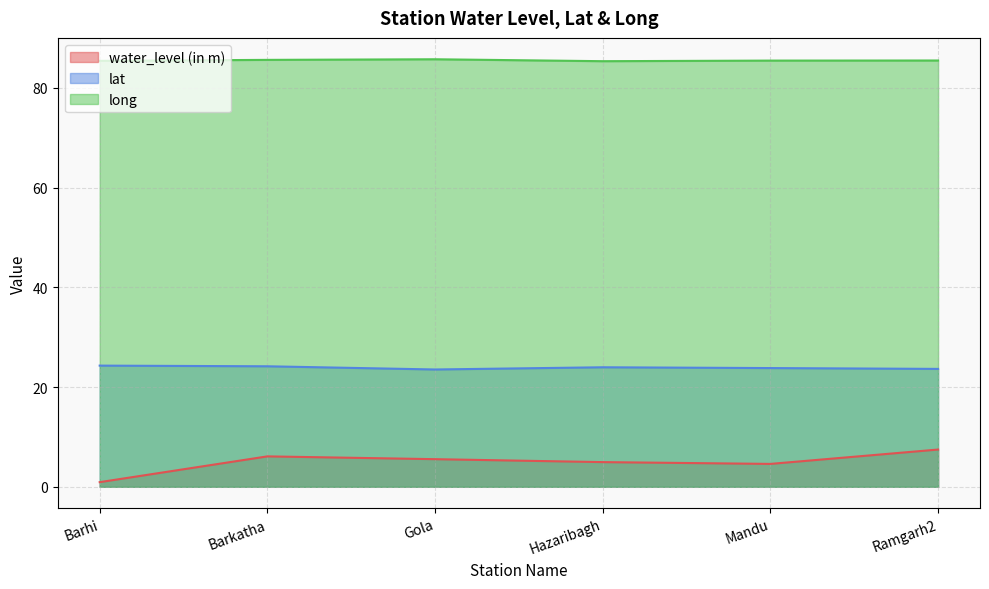

At which category does long reach its first local peak?

Gola